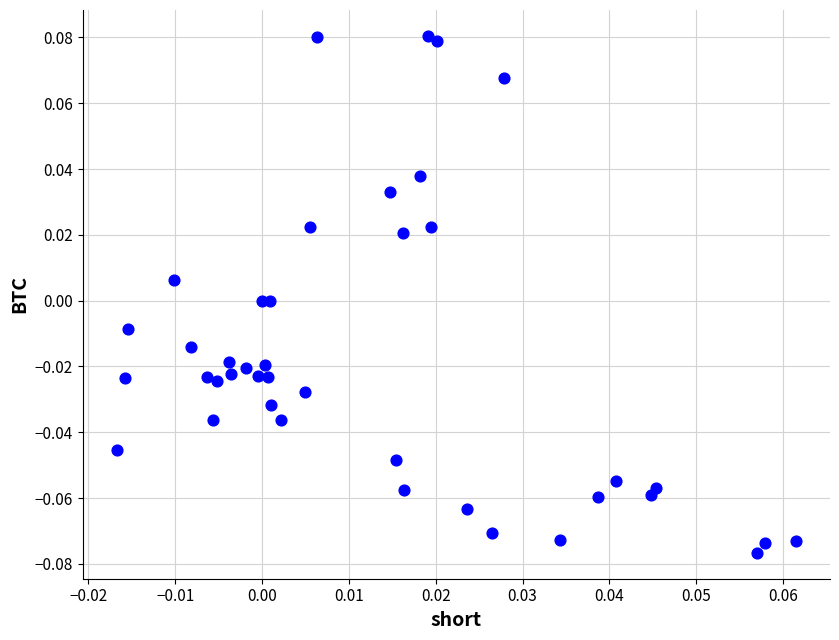

Count the number of points in this scatter plot.

40